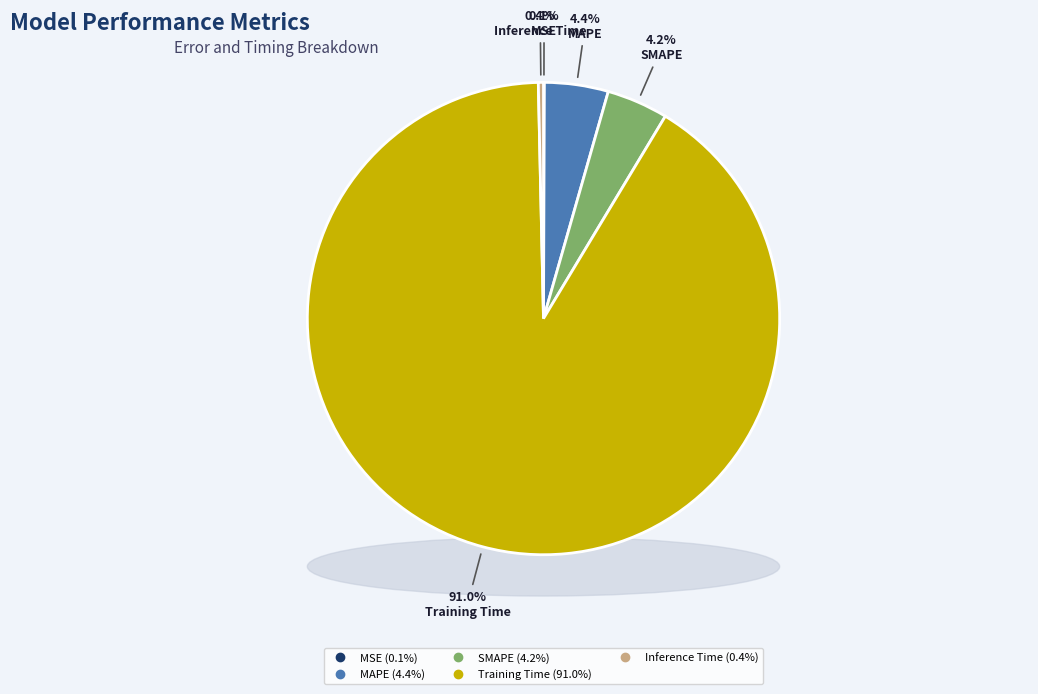

To the nearest percent, what percentage of the pie is SMAPE?

4%